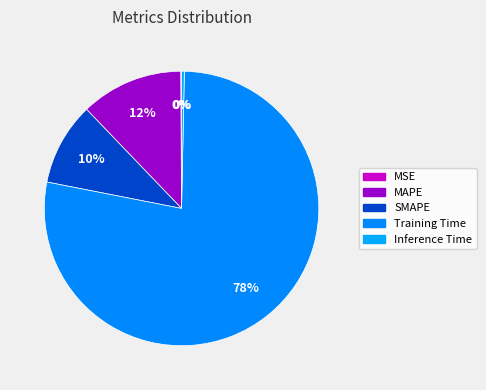

What is the change in value from MSE to Training Time?

+3.1